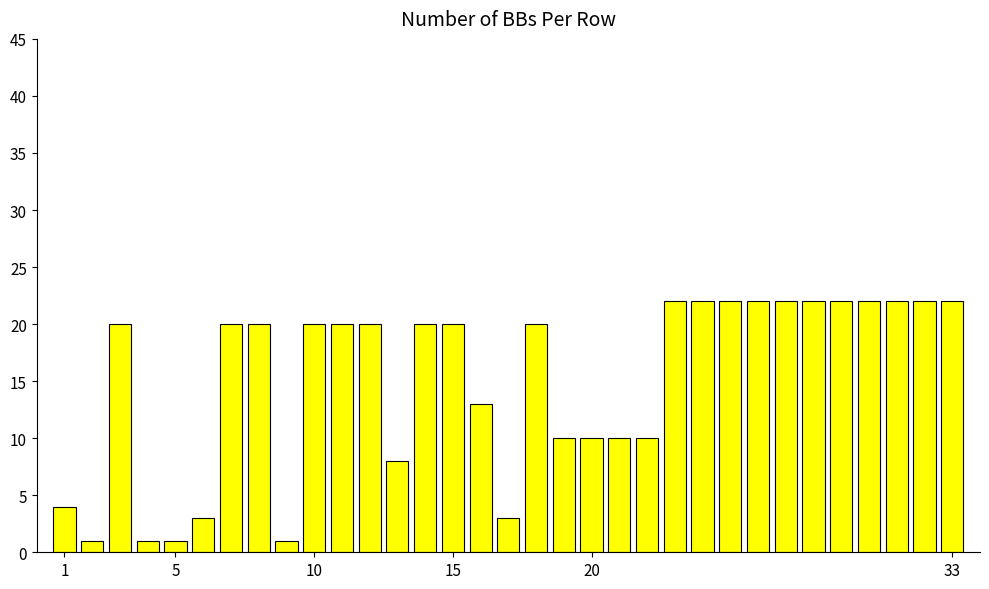

How many categories are shown in the chart?

33